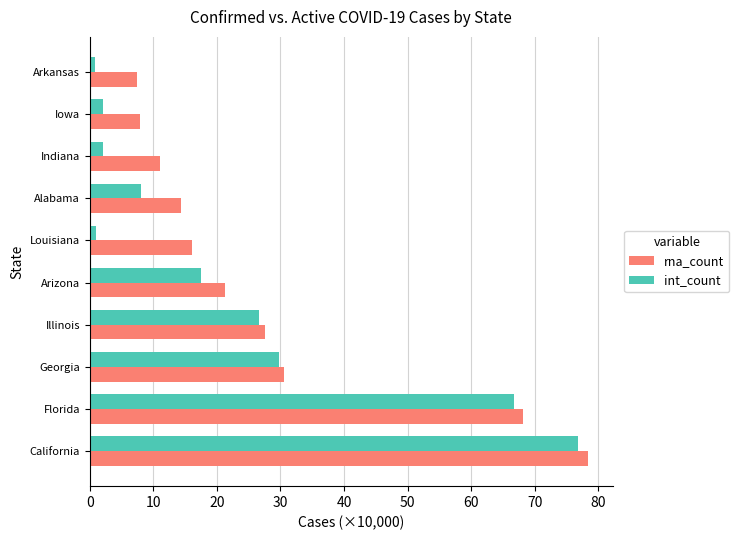

What is the total value across all series at Georgia?

60.3